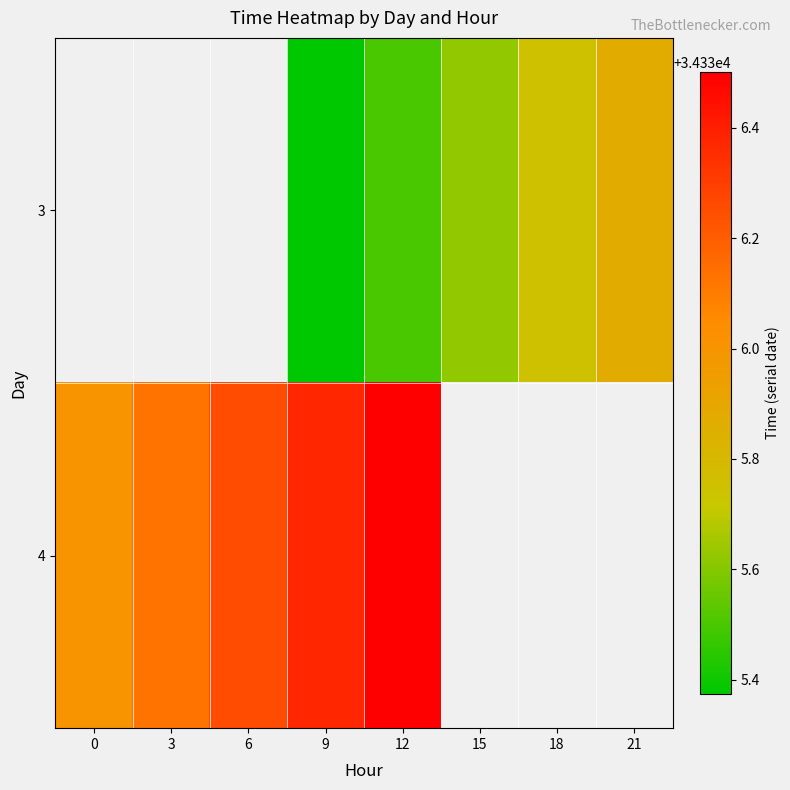

At which category is the sum across all series the highest?

12